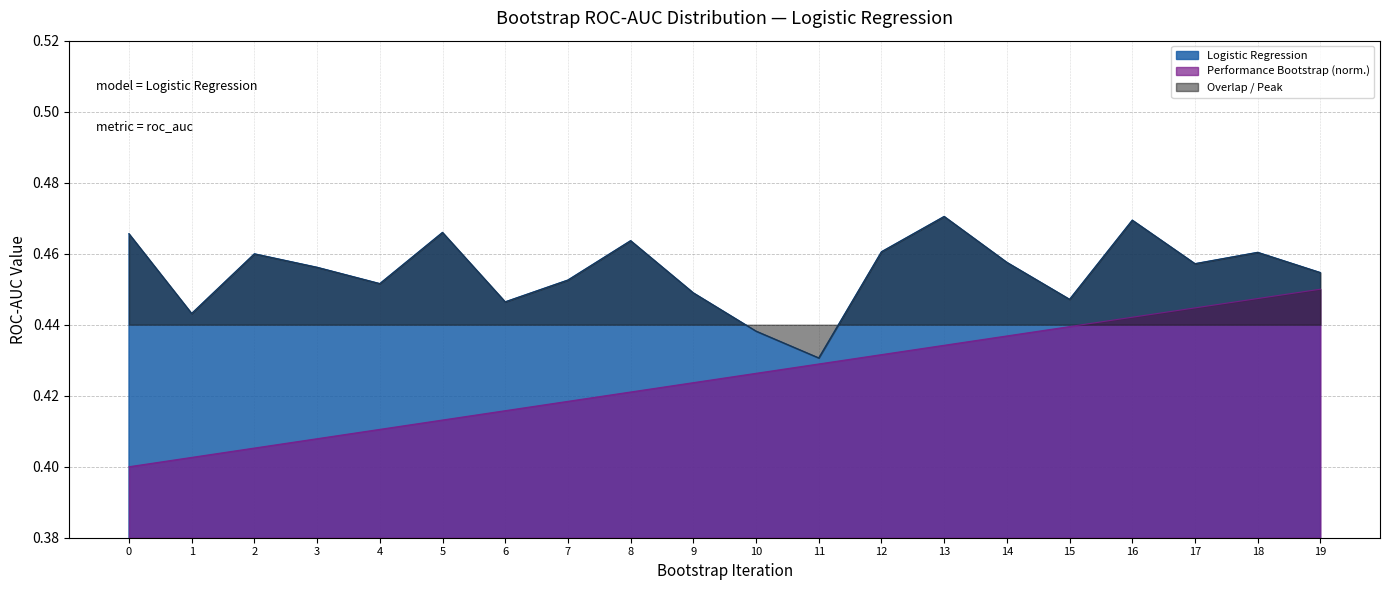

Reading right to left, transcribe all the data shown in this chart.

Logistic Regression: 19=0.5	18=0.5	17=0.5	16=0.5	15=0.4	14=0.5	13=0.5	12=0.5	11=0.4	10=0.4	9=0.4	8=0.5	7=0.5	6=0.4	5=0.5	4=0.5	3=0.5	2=0.5	1=0.4	0=0.5
Performance Bootstrap: 19=0.5	18=0.4	17=0.4	16=0.4	15=0.4	14=0.4	13=0.4	12=0.4	11=0.4	10=0.4	9=0.4	8=0.4	7=0.4	6=0.4	5=0.4	4=0.4	3=0.4	2=0.4	1=0.4	0=0.4